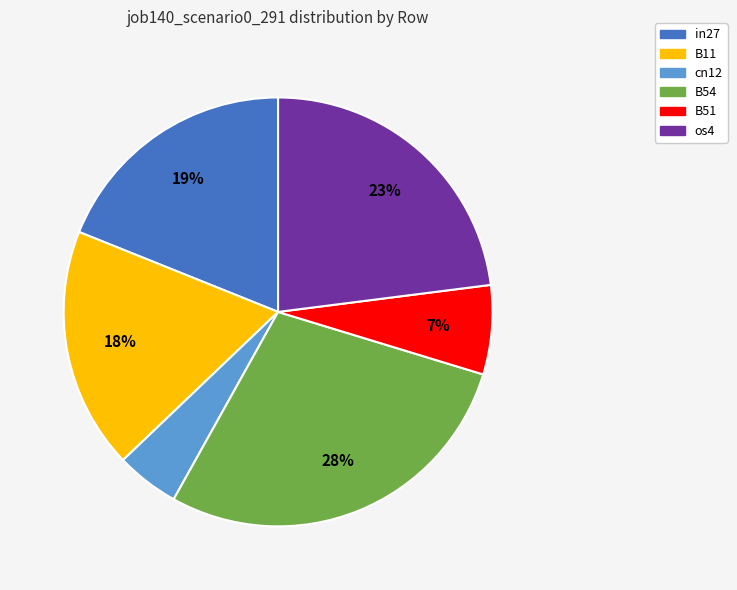

Is there any slice that represents more than half of the pie?

No